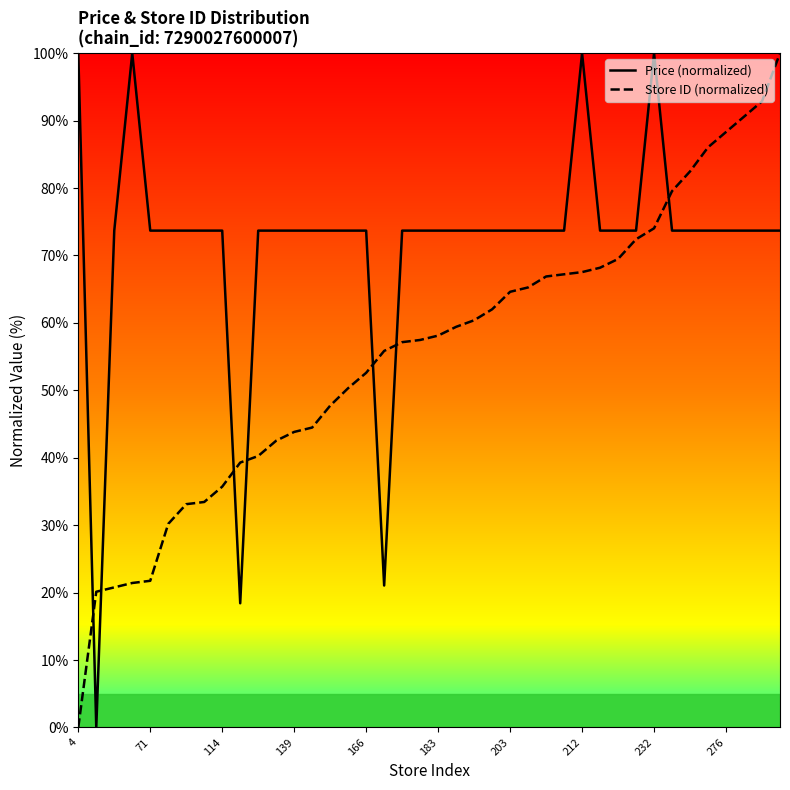

After their last crossing, which series has the higher values: Store ID (normalized) or Price (normalized)?

Store ID (normalized)